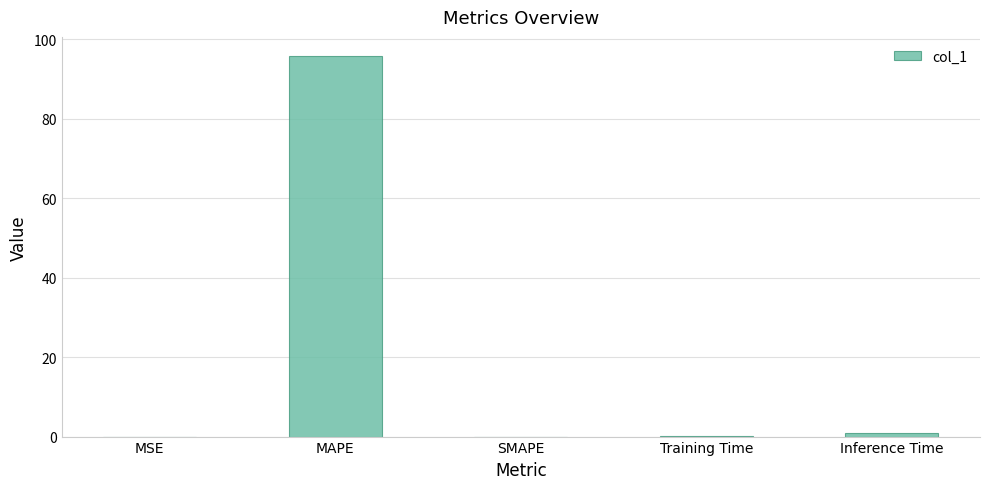

Count the number of categories in the chart.

5